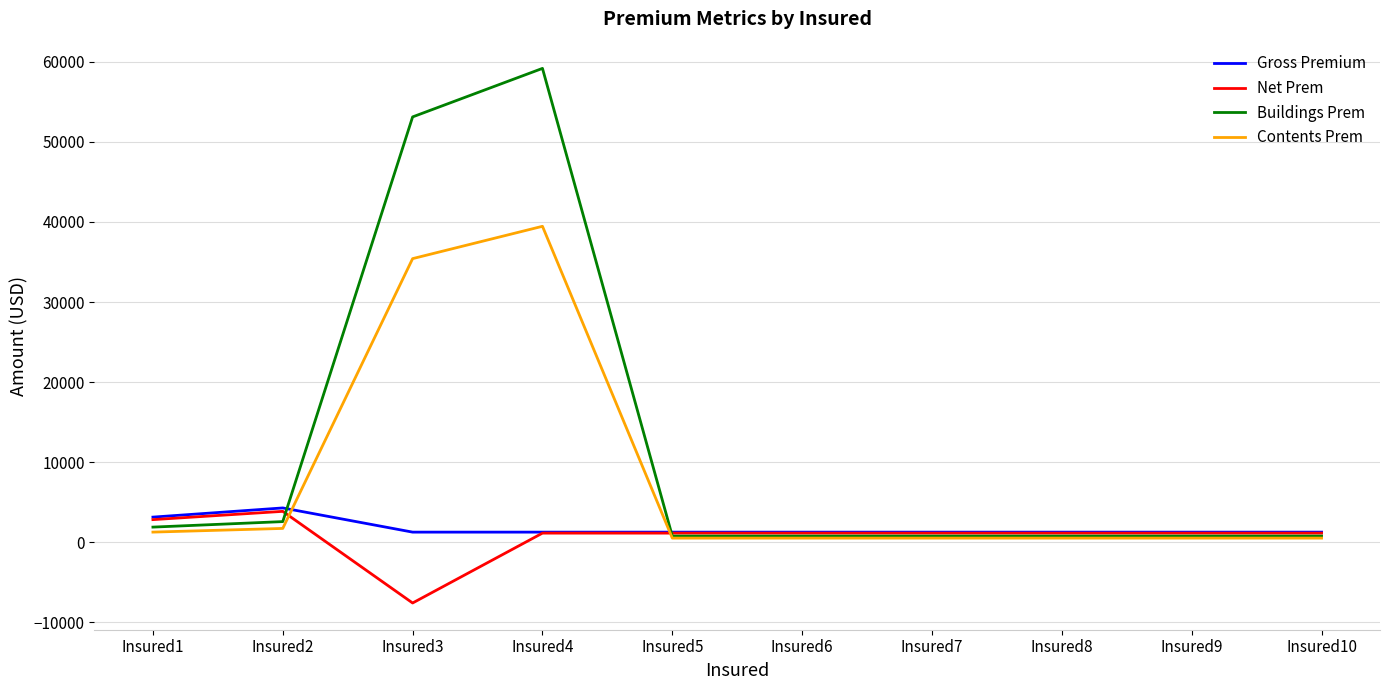

At which label does Net Prem reach its minimum?

Insured3